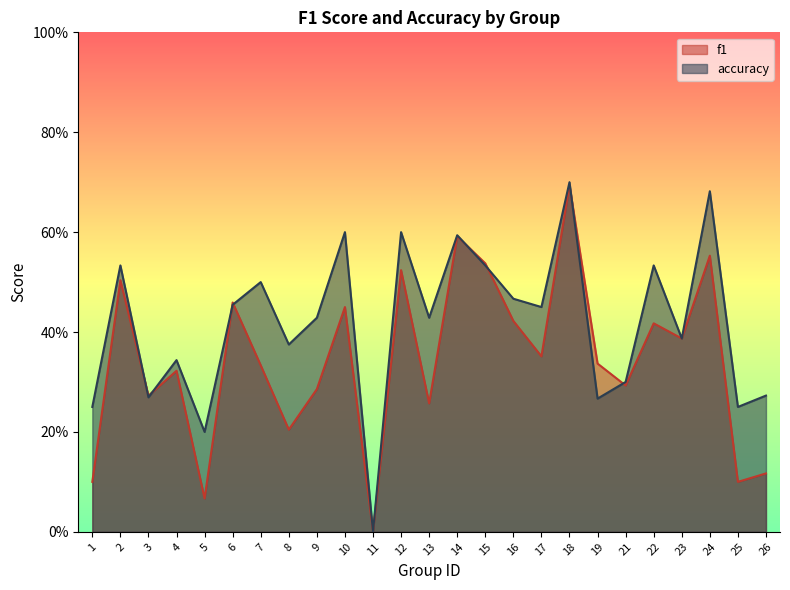

Rank the series by their maximum value, from highest to lowest.

accuracy, f1